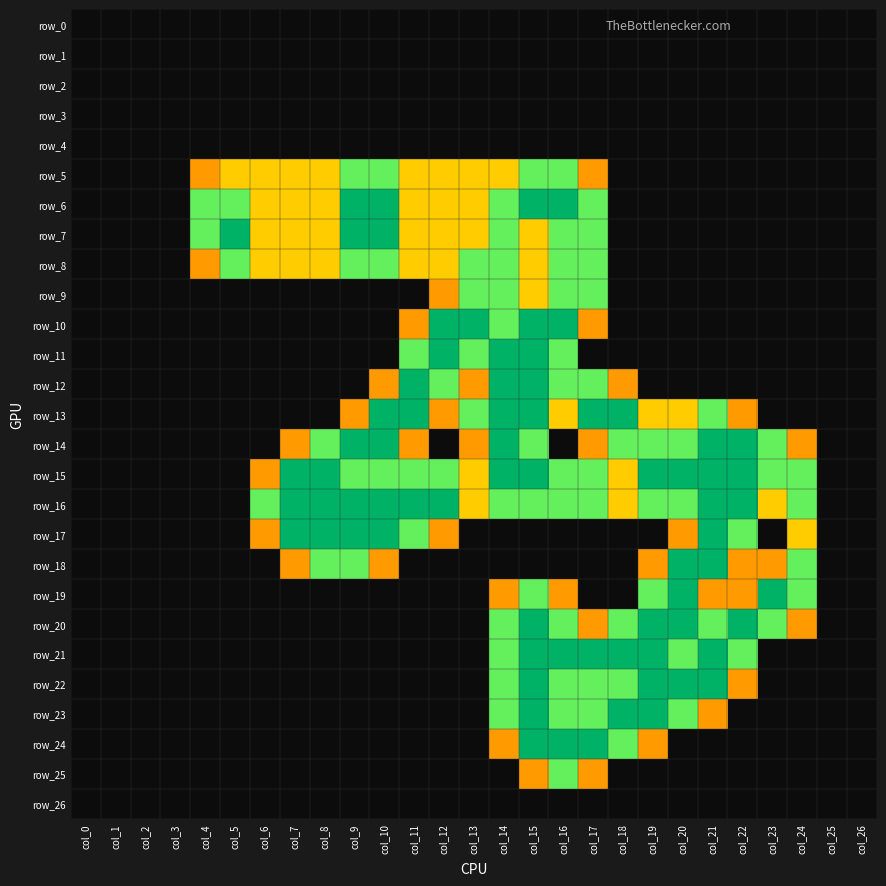

Rank the series at col_3 from highest to lowest value.

row_0, row_1, row_2, row_3, row_4, row_5, row_6, row_7, row_8, row_9, row_10, row_11, row_12, row_13, row_14, row_15, row_16, row_17, row_18, row_19, row_20, row_21, row_22, row_23, row_24, row_25, row_26